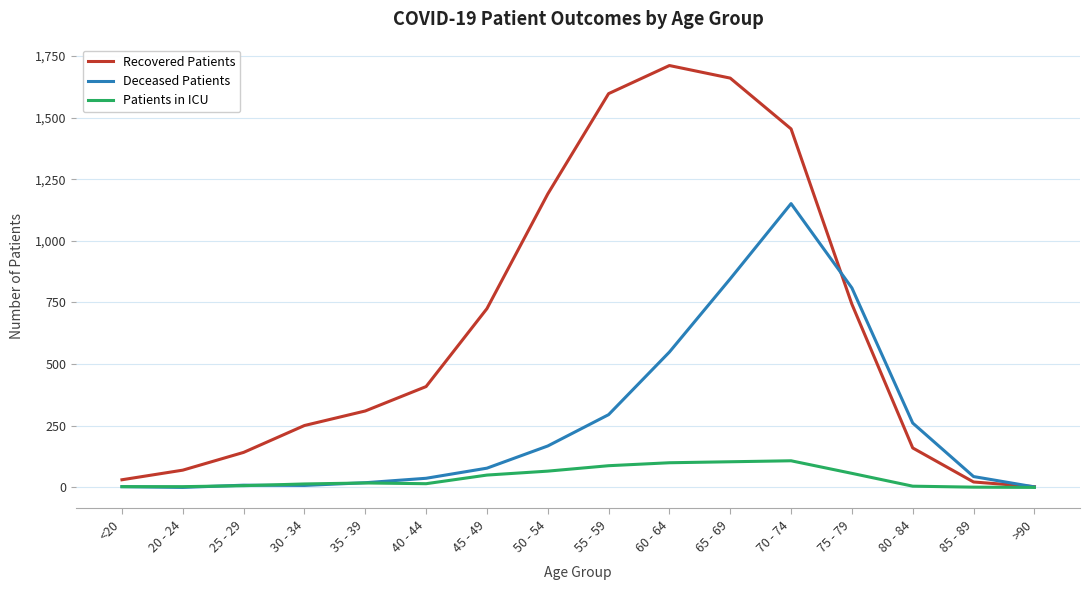

True or false: Recovered Patients and Deceased Patients cross at least once.

True